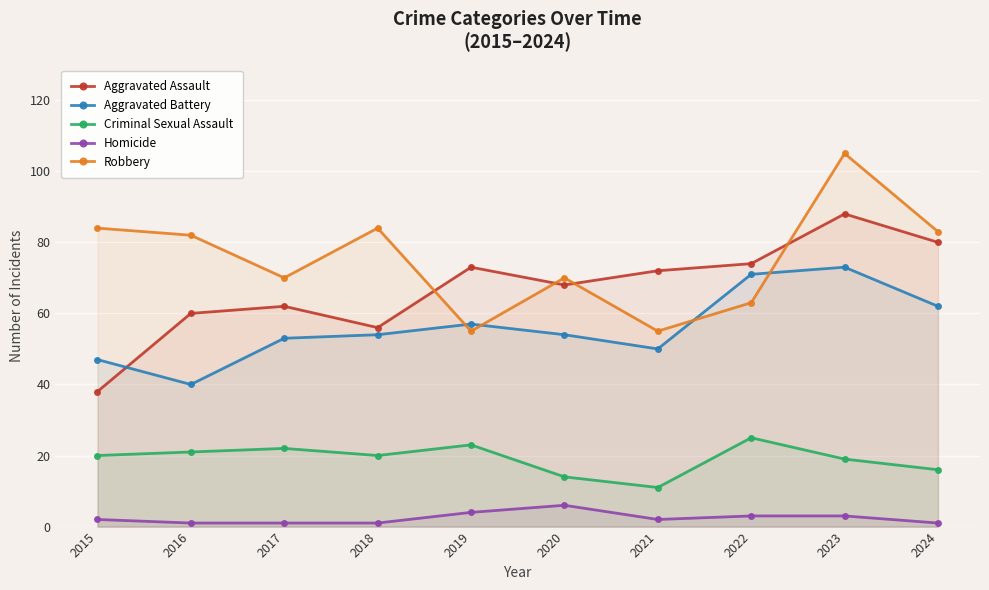

True or false: Criminal Sexual Assault and Aggravated Assault cross at least once.

False